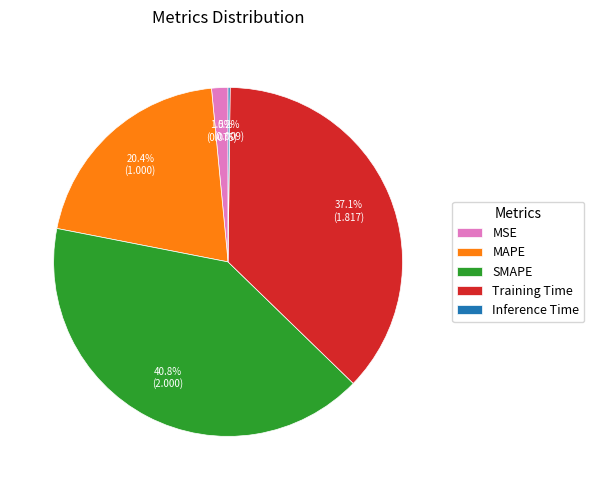

What is the largest slice in the pie chart?

SMAPE